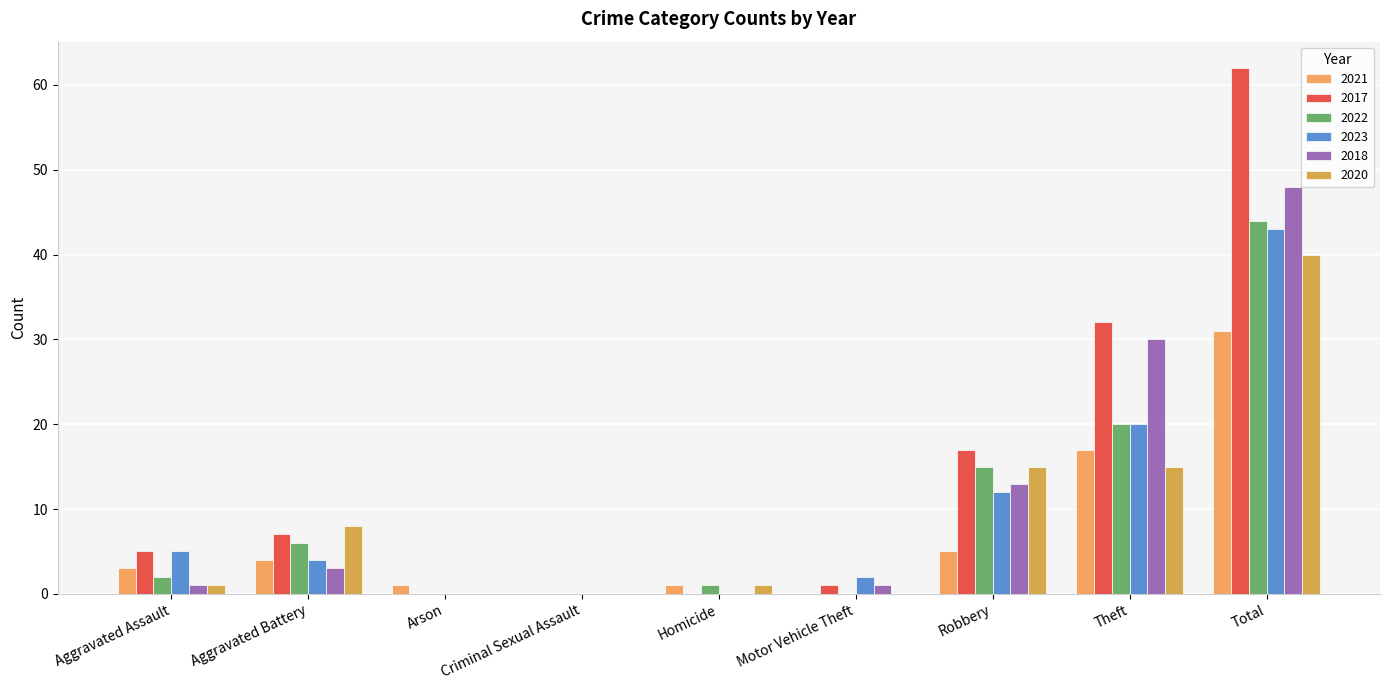

Reading right to left, what are all the values shown in this chart?

2021: Total=31	Theft=17	Robbery=5	Motor Vehicle Theft=0	Homicide=1	Criminal Sexual Assault=0	Arson=1	Aggravated Battery=4	Aggravated Assault=3
2017: Total=62	Theft=32	Robbery=17	Motor Vehicle Theft=1	Homicide=0	Criminal Sexual Assault=0	Arson=0	Aggravated Battery=7	Aggravated Assault=5
2022: Total=44	Theft=20	Robbery=15	Motor Vehicle Theft=0	Homicide=1	Criminal Sexual Assault=0	Arson=0	Aggravated Battery=6	Aggravated Assault=2
2023: Total=43	Theft=20	Robbery=12	Motor Vehicle Theft=2	Homicide=0	Criminal Sexual Assault=0	Arson=0	Aggravated Battery=4	Aggravated Assault=5
2018: Total=48	Theft=30	Robbery=13	Motor Vehicle Theft=1	Homicide=0	Criminal Sexual Assault=0	Arson=0	Aggravated Battery=3	Aggravated Assault=1
2020: Total=40	Theft=15	Robbery=15	Motor Vehicle Theft=0	Homicide=1	Criminal Sexual Assault=0	Arson=0	Aggravated Battery=8	Aggravated Assault=1